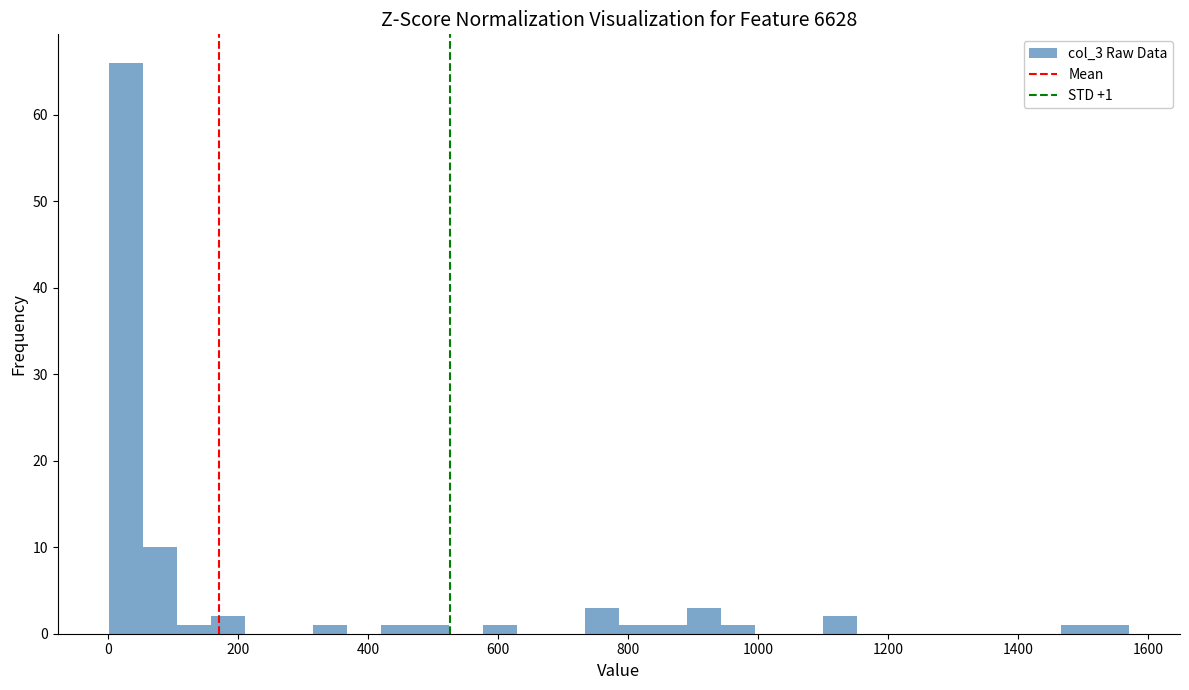

Read against the x-axis, roughly where is the centre of the tallest bar?

20